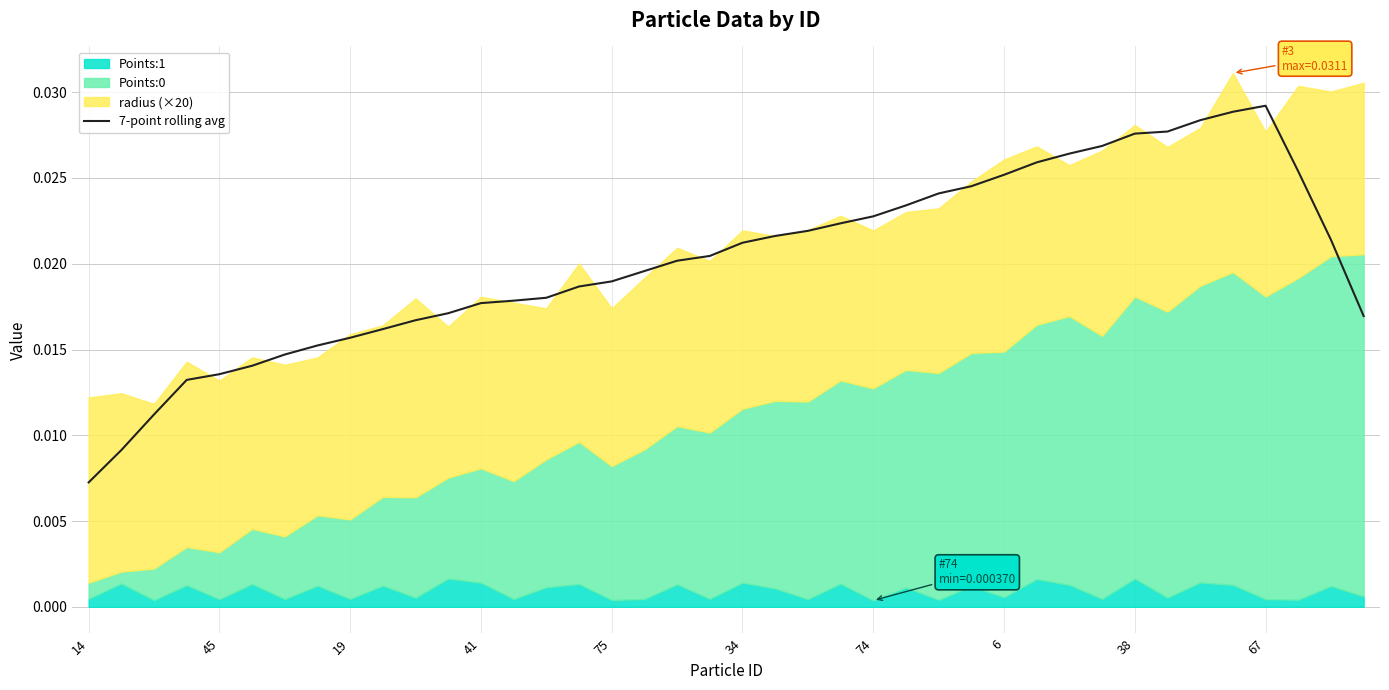

True or false: the data has more than 1 interior local peaks.

False